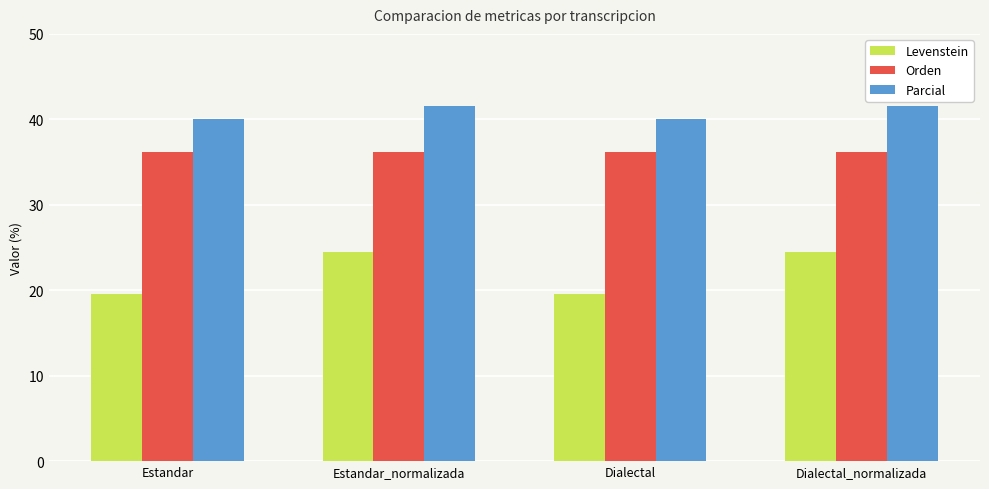

What is the sum of all Parcial values?

163.1